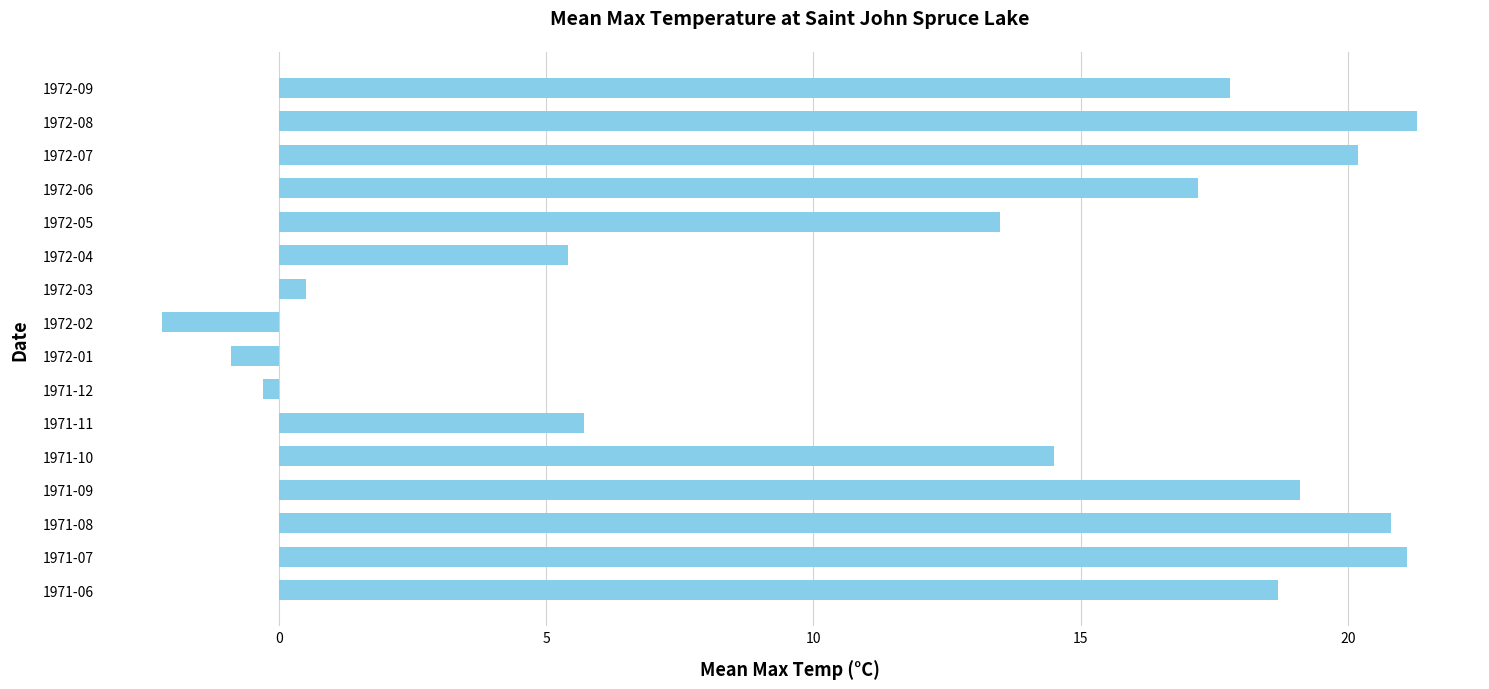

Reading bottom to top, extract all data points from this chart.

1971-06=18.7	1971-07=21.1	1971-08=20.8	1971-09=19.1	1971-10=14.5	1971-11=5.7	1971-12=-0.3	1972-01=-0.9	1972-02=-2.2	1972-03=0.5	1972-04=5.4	1972-05=13.5	1972-06=17.2	1972-07=20.2	1972-08=21.3	1972-09=17.8